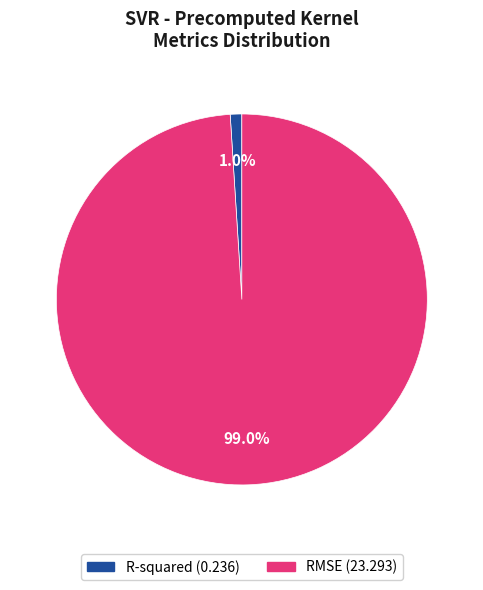

The R-squared slice represents 11% of the pie. True or false?

False